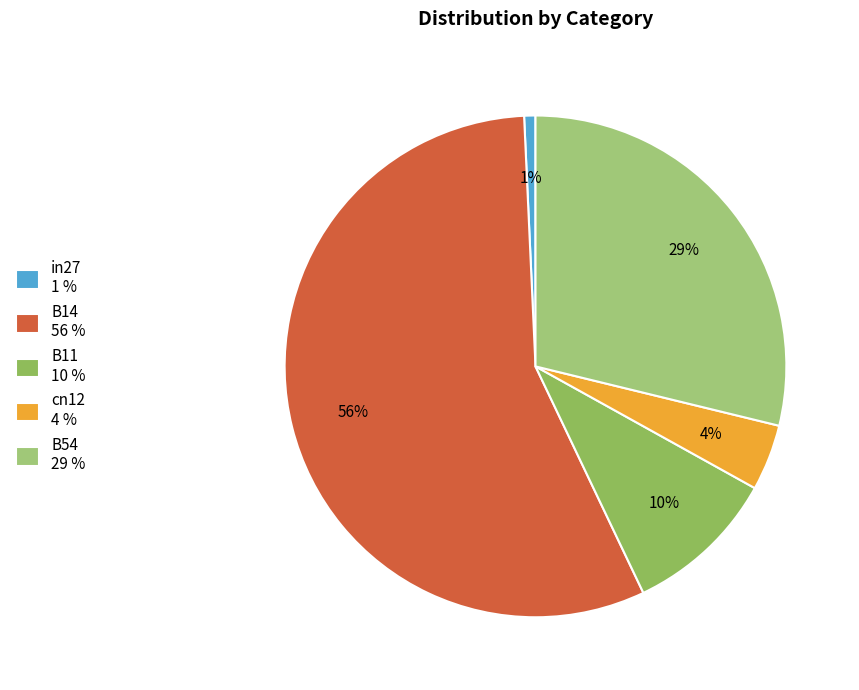

To the nearest percent, what is the difference between the B14 and cn12 slice percentages?

52%